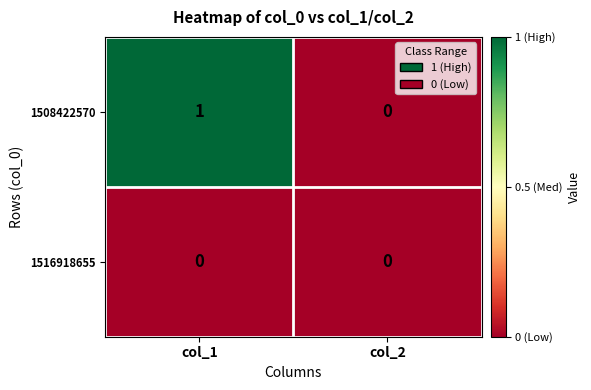

At col_1, list the series in order from smallest to largest.

1516918655, 1508422570